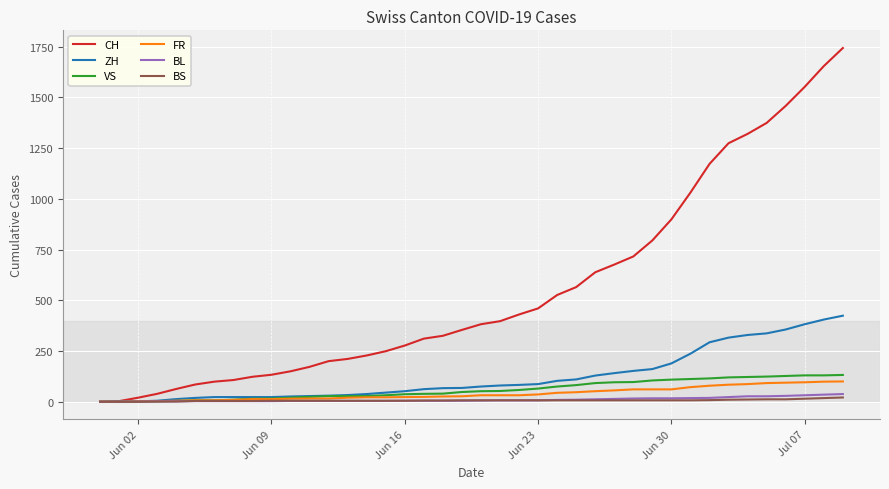

What is the maximum value shown in the chart?

1743